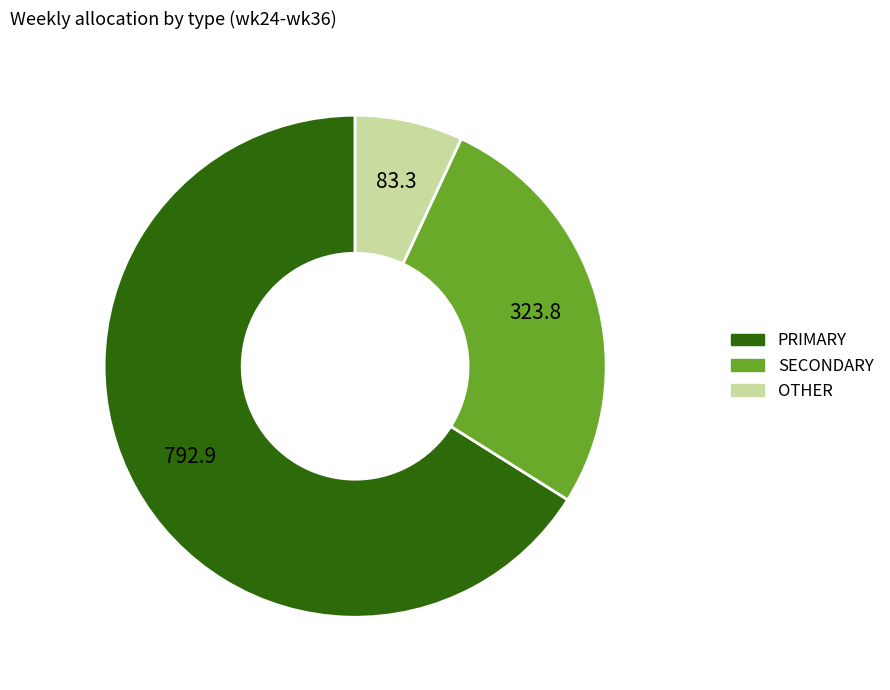

Is there a majority slice in this chart?

Yes